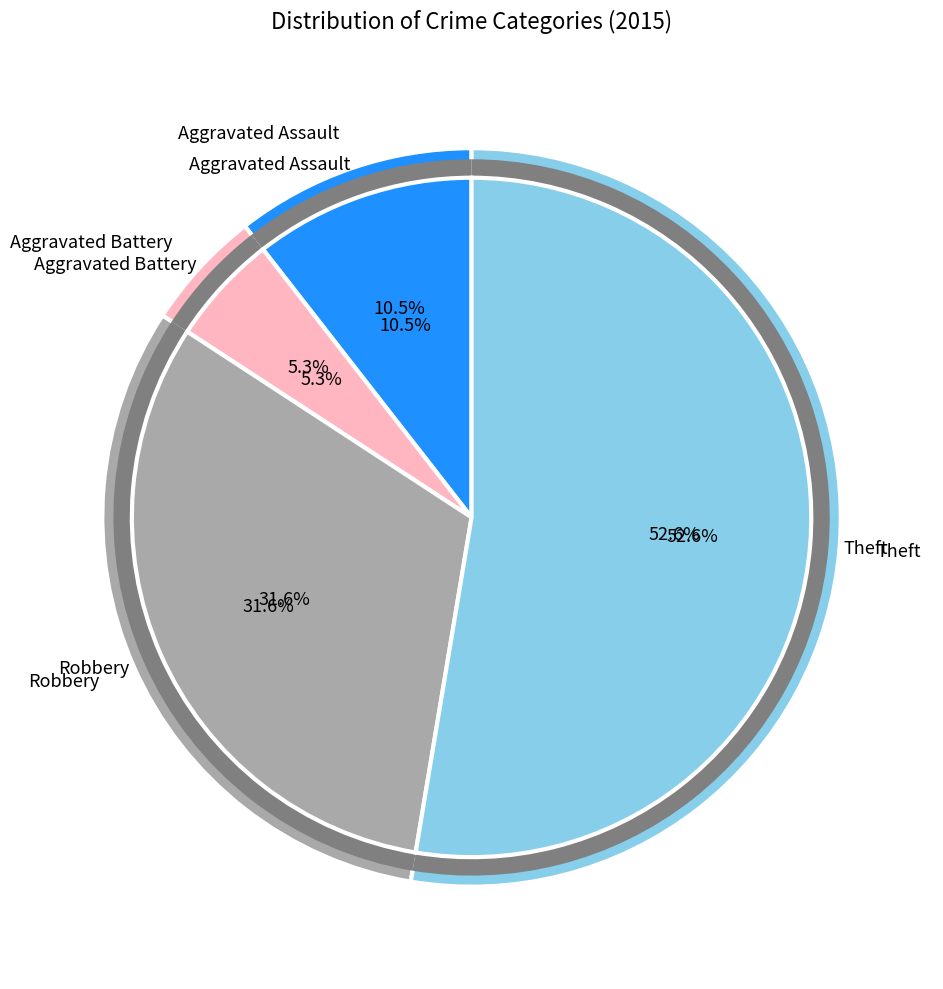

Is there a majority slice in this chart?

Yes